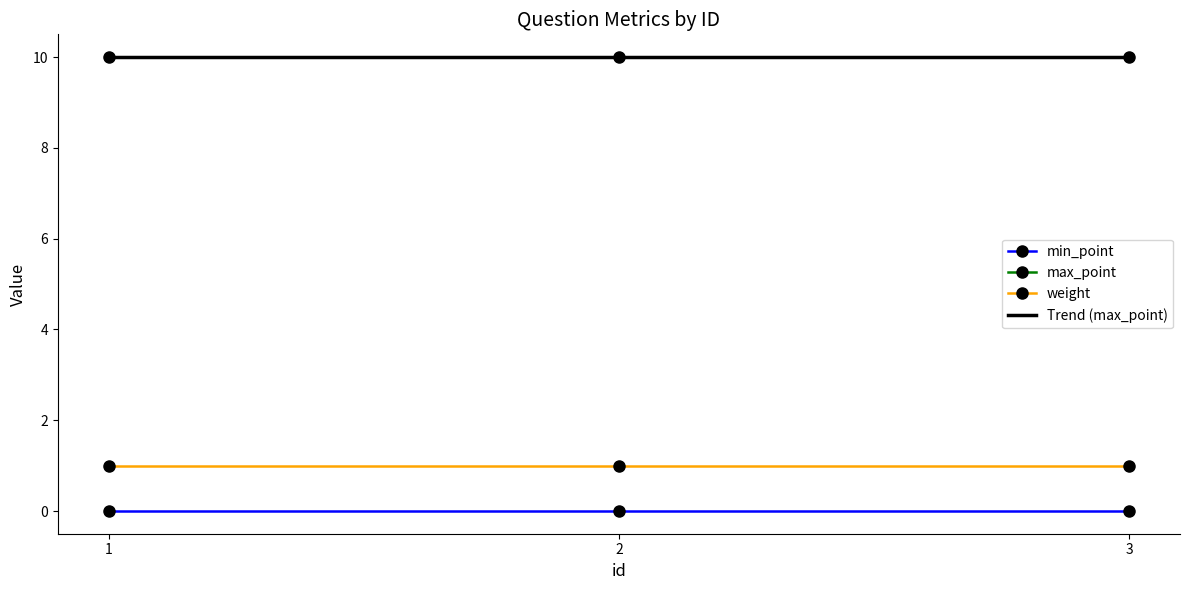

How many distinct data groups are displayed?

4